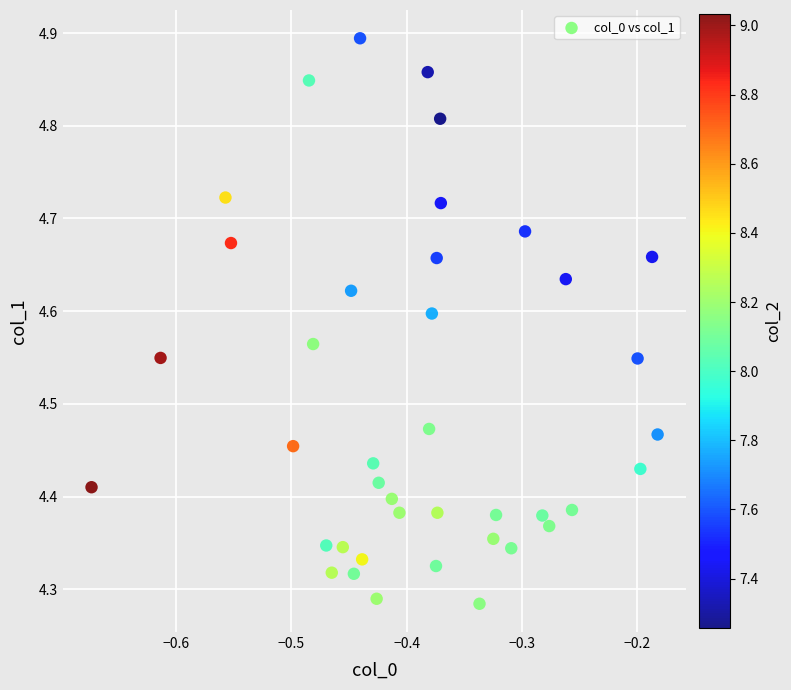

What is the range of Y values (max minus min)?

0.6